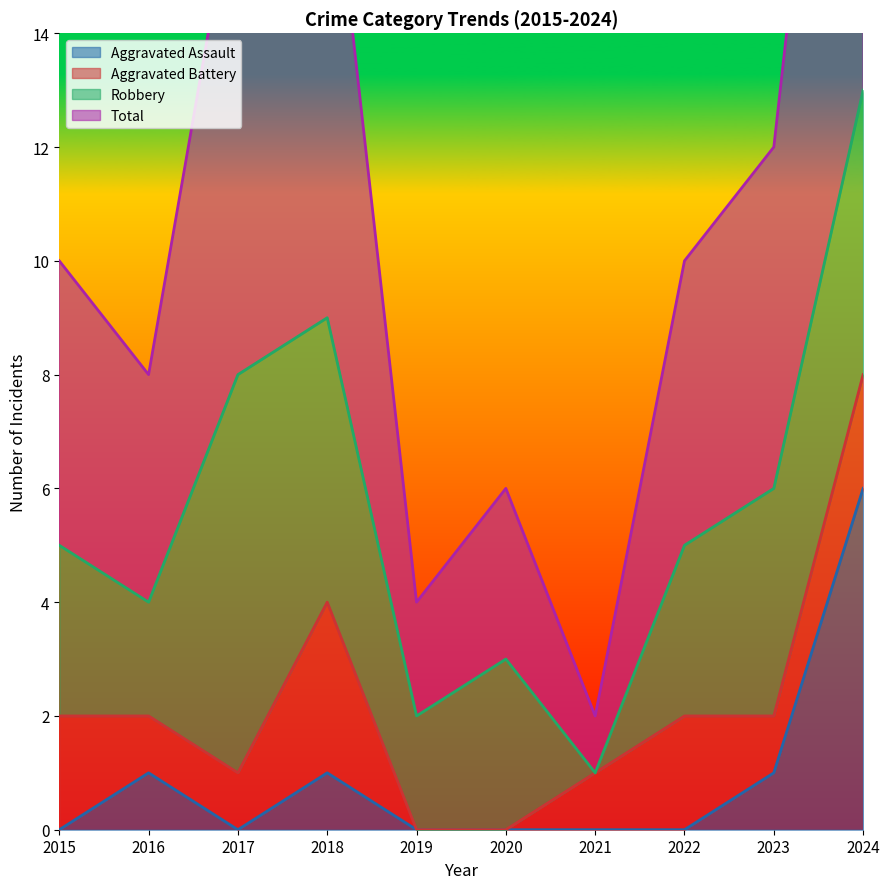

What is the difference between the second highest and minimum values in the Aggravated Assault series?

1